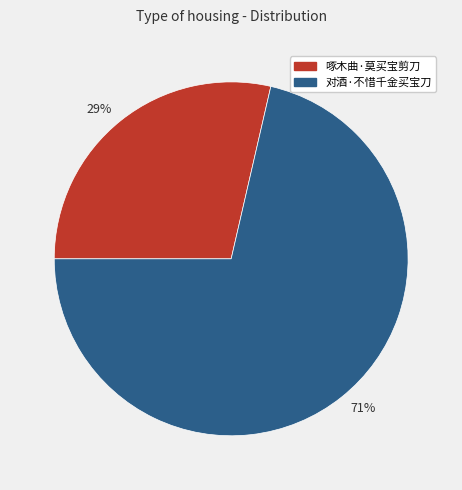

Is it true that 29% is 29% of the pie?

True